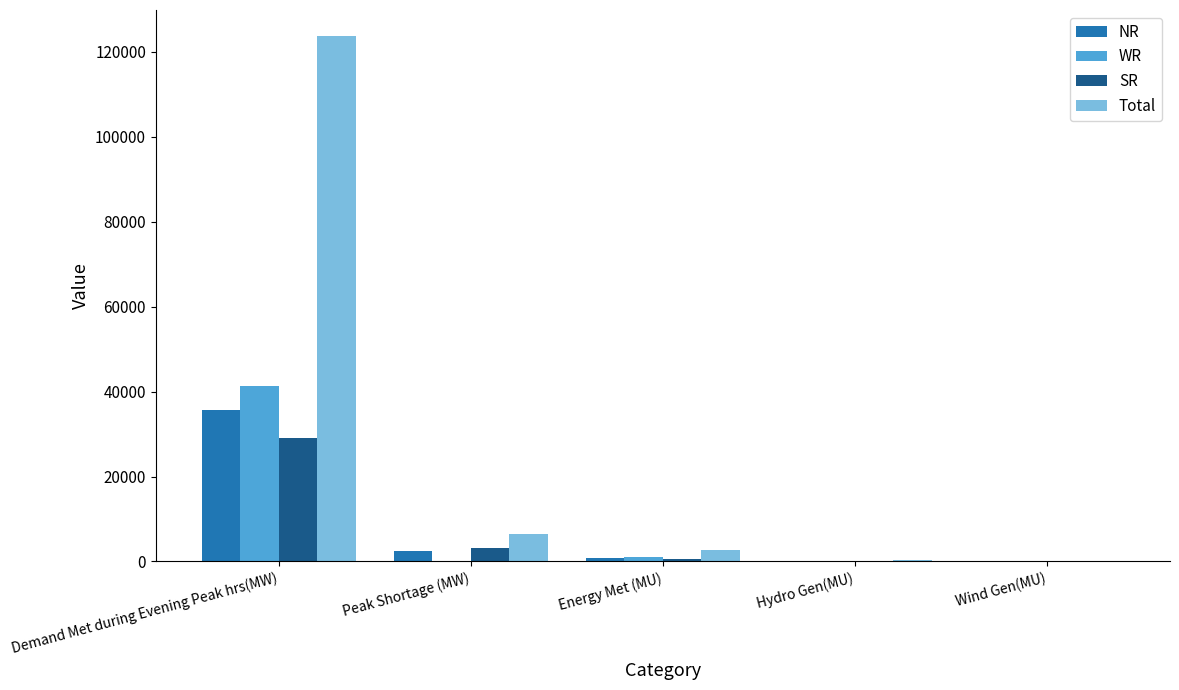

What is the sum of all SR values?

32930